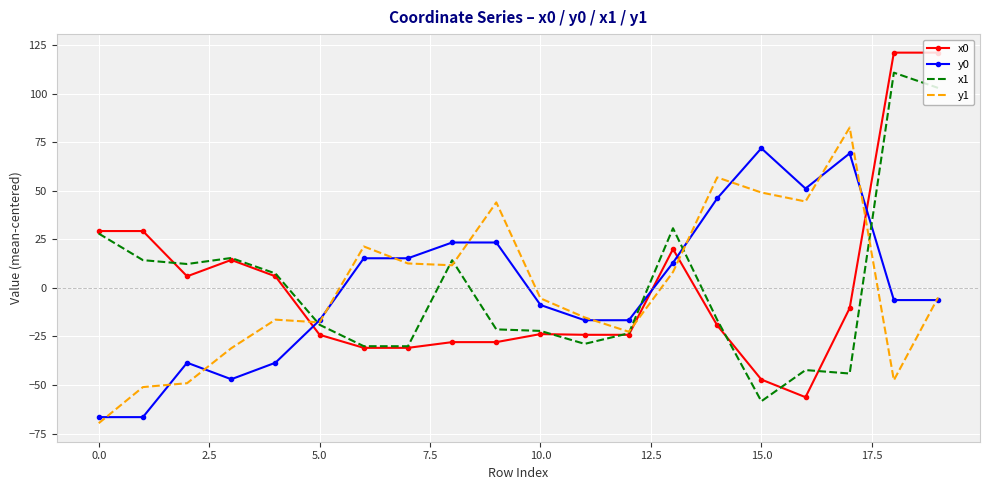

What is the greatest value displayed?

121.1